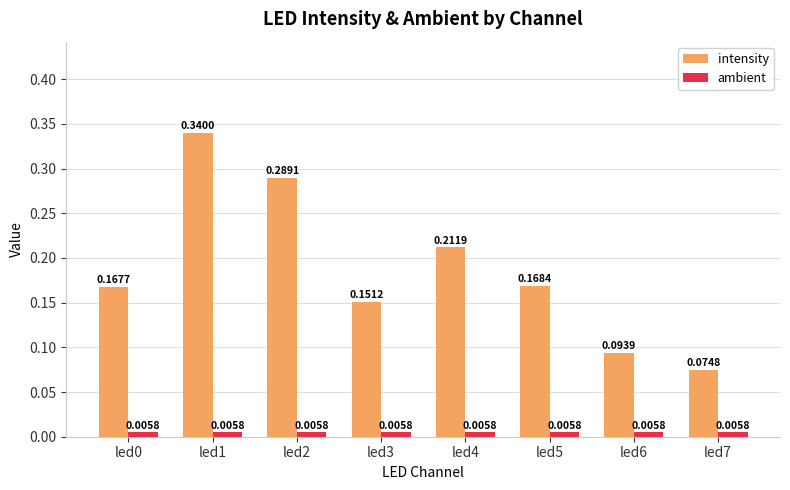

Rank the series by their maximum value, from lowest to highest.

ambient, intensity